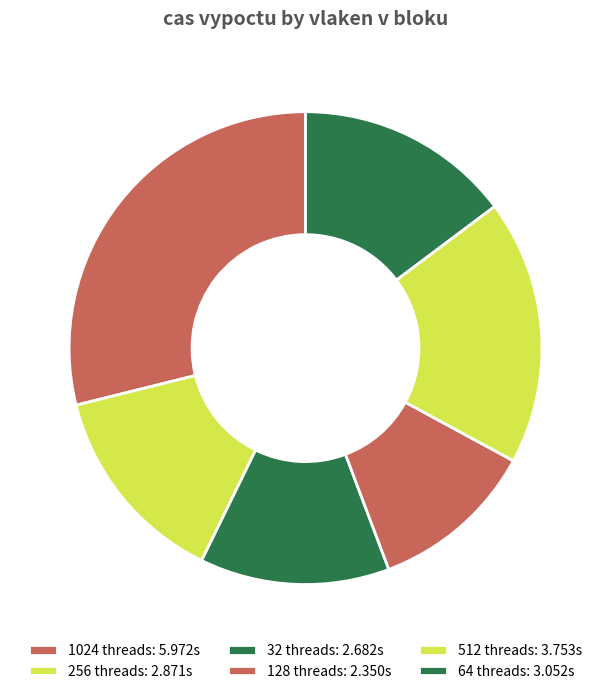

What is the smallest slice in the pie chart?

128